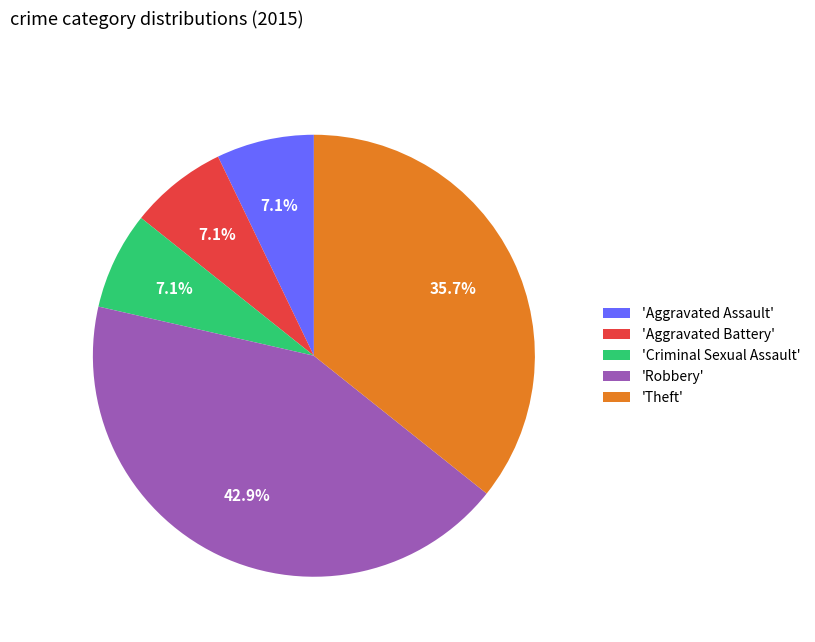

How many segments does this pie chart have?

5